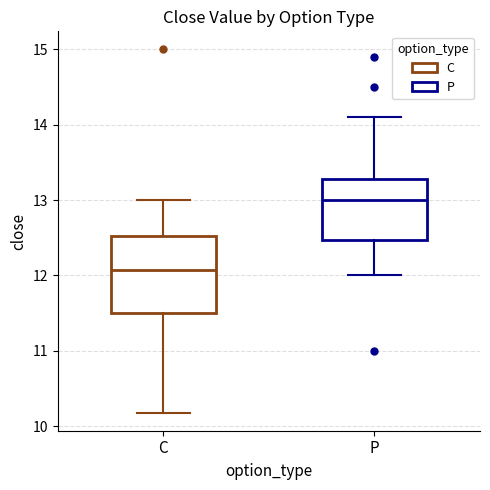

Which box is the tallest, from its lower edge to its upper edge?

C